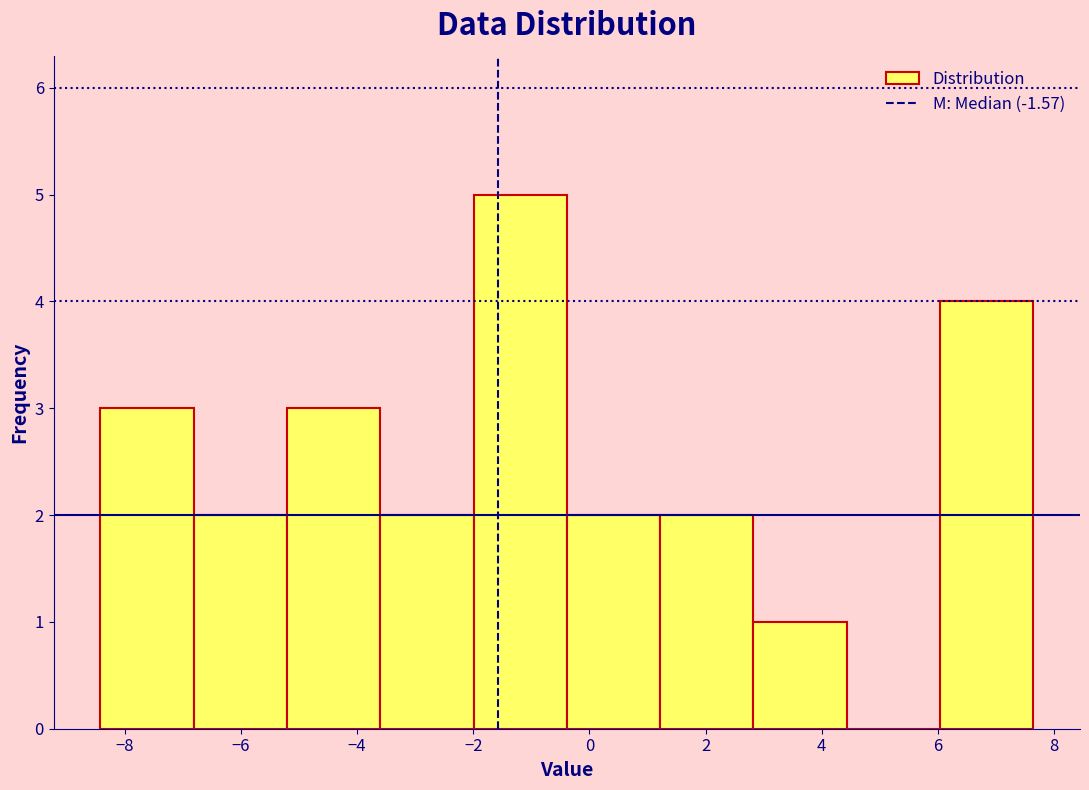

Over which range of the x-axis is the bar tallest?

-2.0 to -0.4